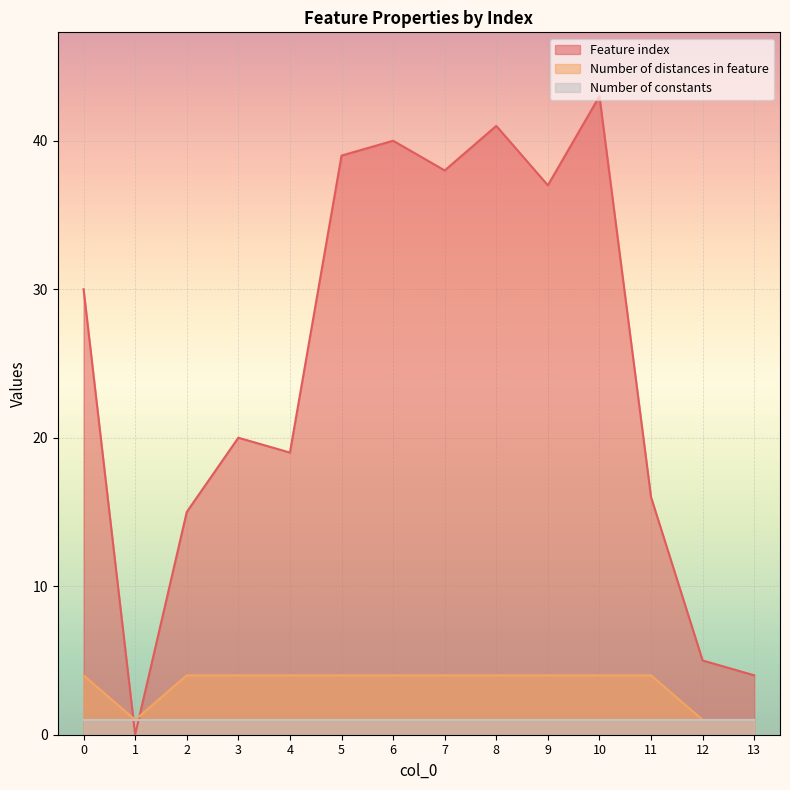

What is the spread (max minus min) of values at 3?

19